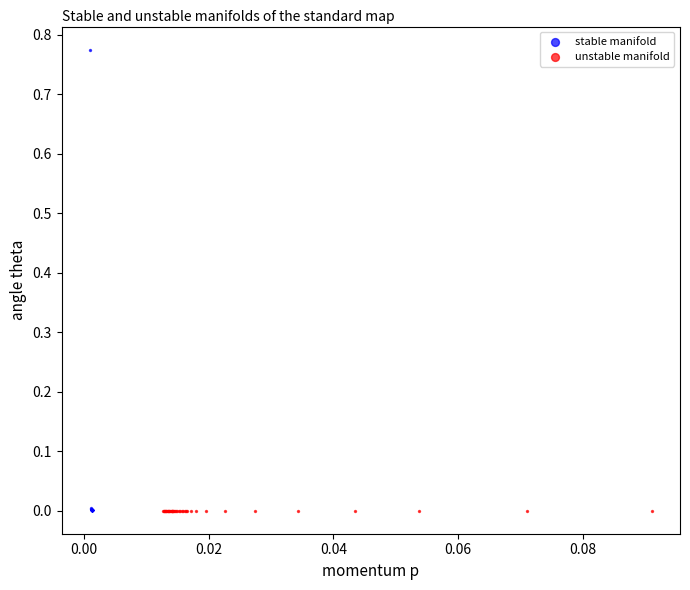

Which series contains the highest Y value?

stable manifold